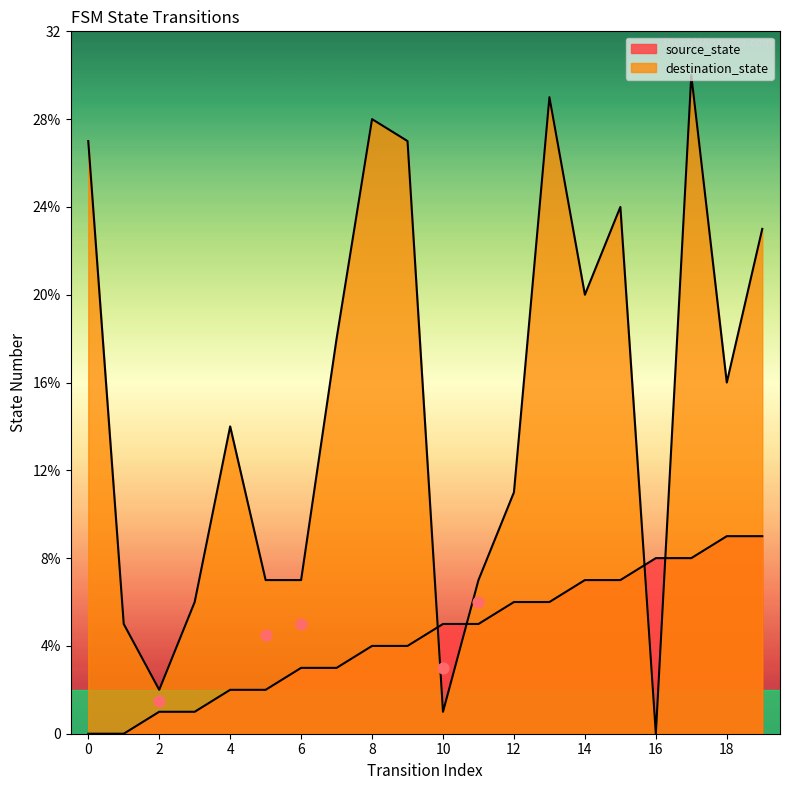

At which category is the sum across all series the highest?

17